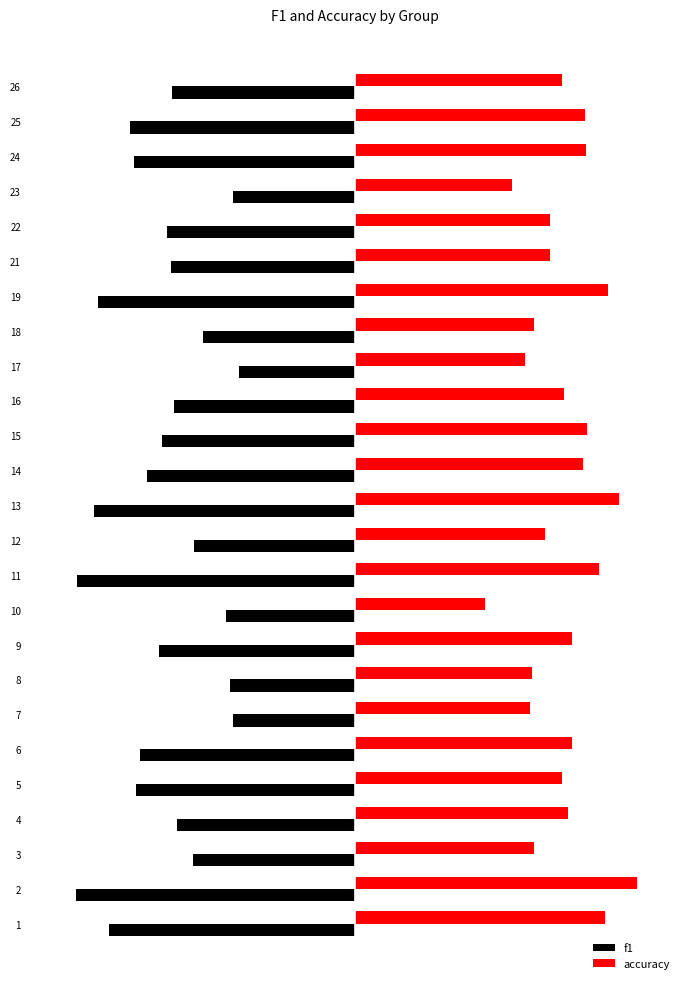

The value of f1 at 11 is -0.9. True or false?

True